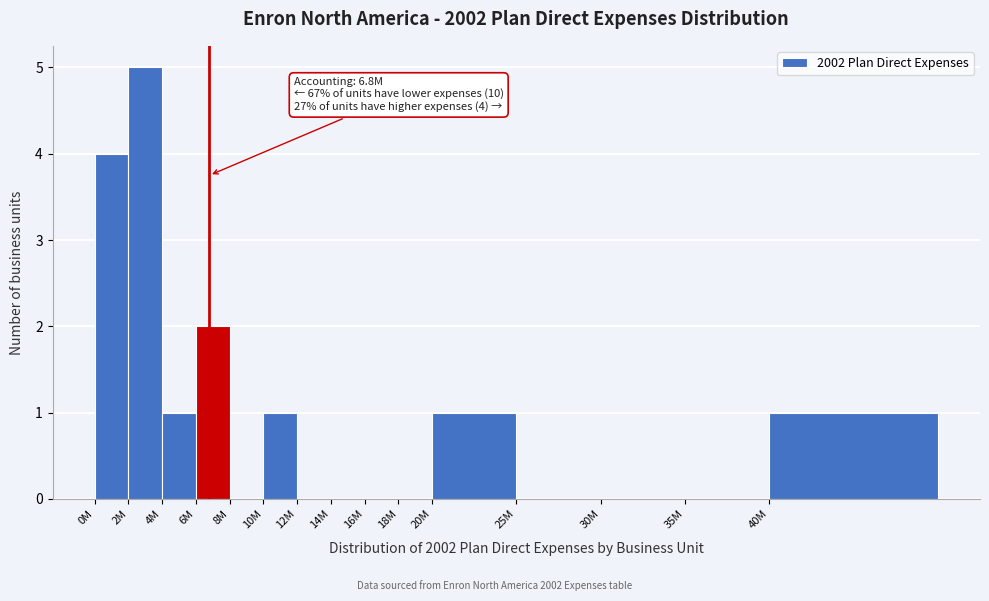

Reading left to right, list all the values displayed in this chart.

0M=4	2M=5	4M=1	6M=2	8M=0	10M=1	12M=0	14M=0	16M=0	18M=0	20M=1	25M=0	30M=0	35M=0	40M=1